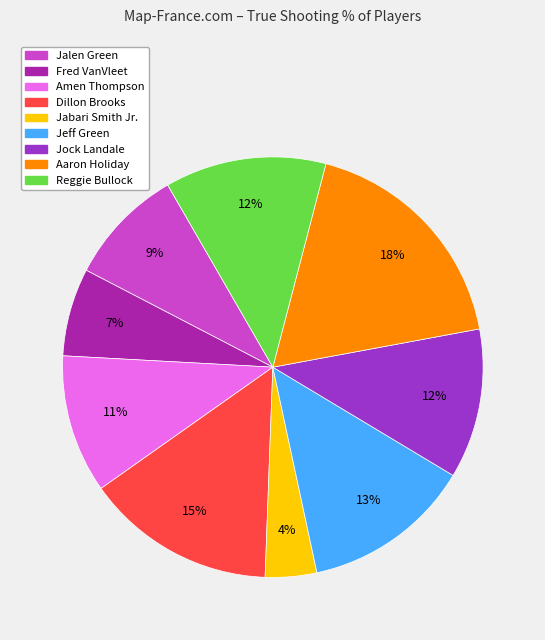

To the nearest percent, what is the difference between the largest and smallest slice percentages?

14%